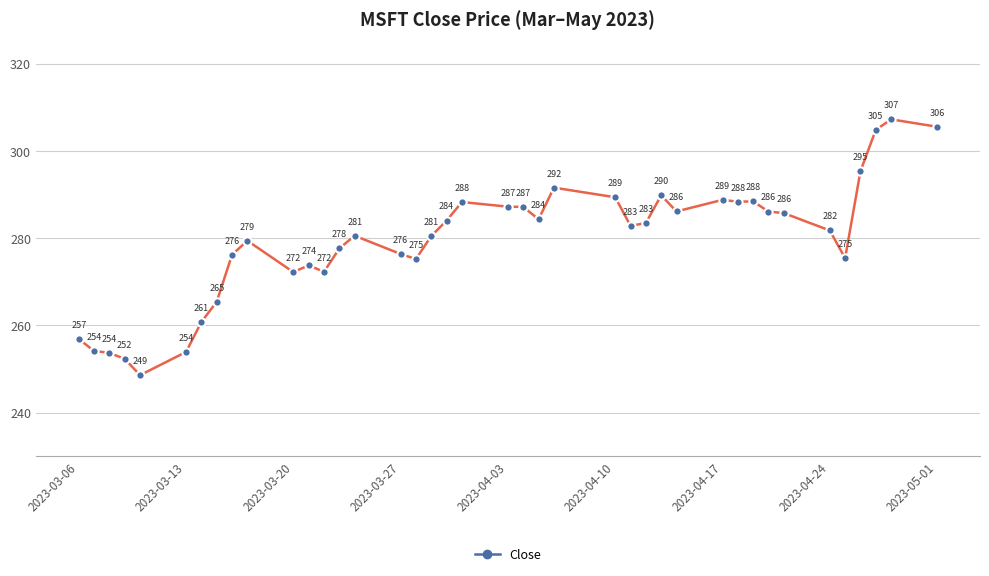

What is the minimum value shown in the chart?

248.6